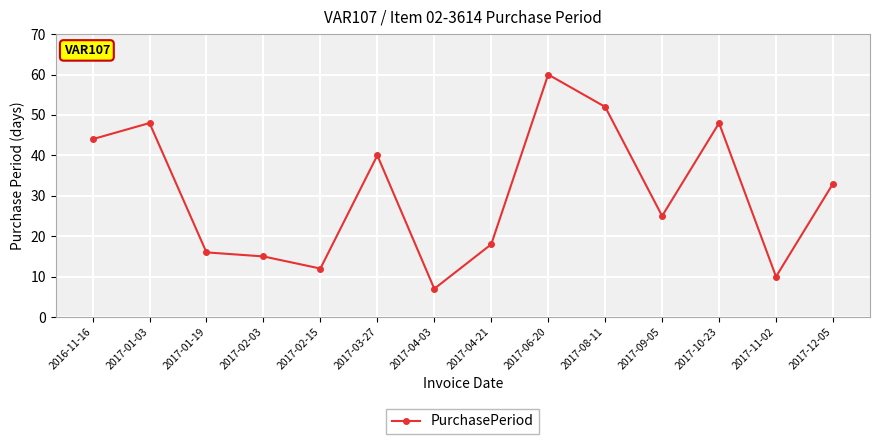

What position from the left is 2017-10-23?

12